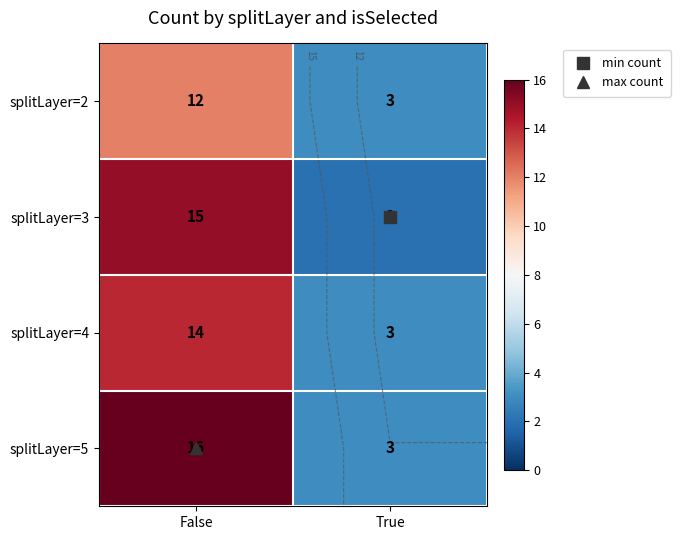

List the series in order of their peak value, lowest first.

splitLayer=2, splitLayer=4, splitLayer=3, splitLayer=5